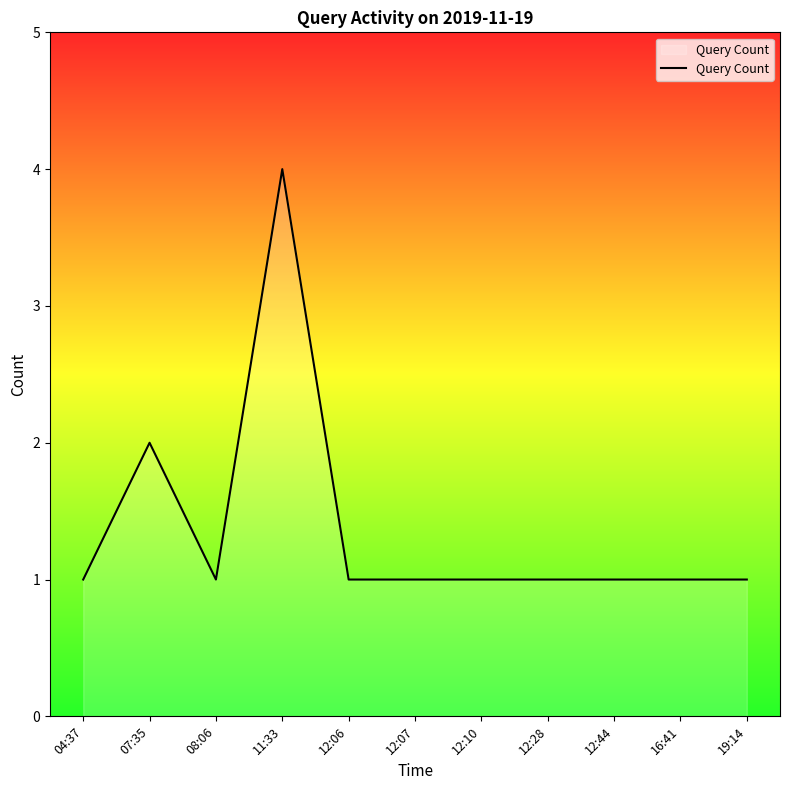

True or false: the data has more than 1 interior local peaks.

True